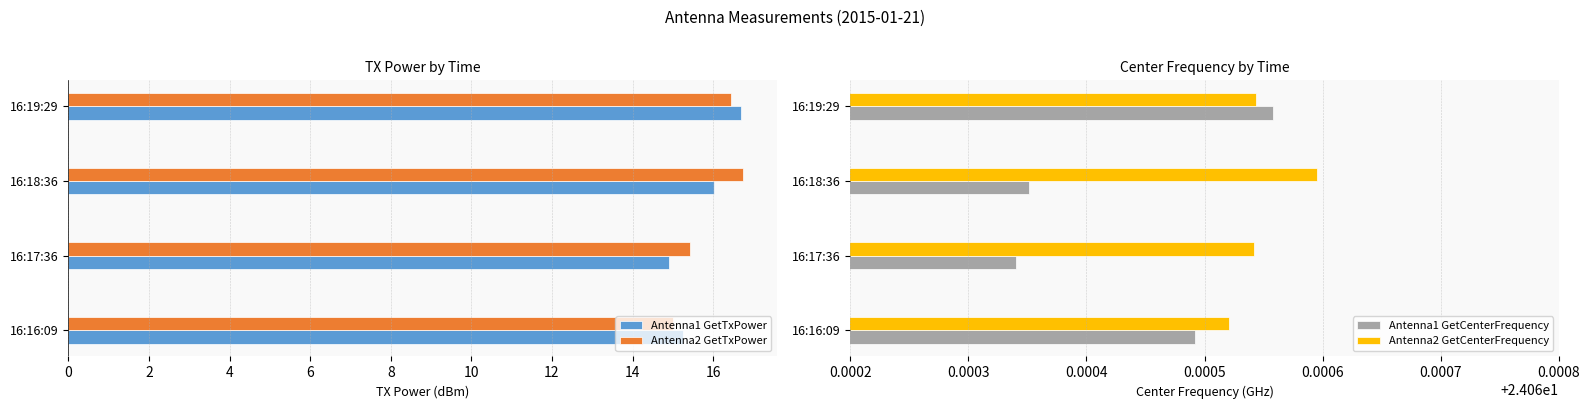

Rank the series by their maximum value, from lowest to highest.

Antenna1 GetTxPower, Antenna2 GetTxPower, Antenna1 GetCenterFrequency, Antenna2 GetCenterFrequency